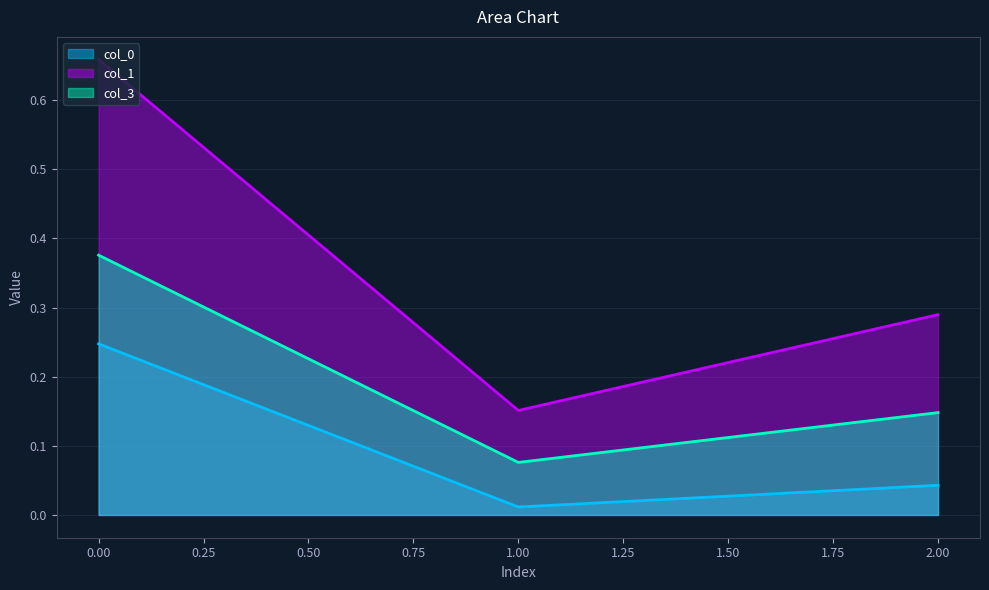

The col_0 series shows 0.0 at 1. True or false?

True